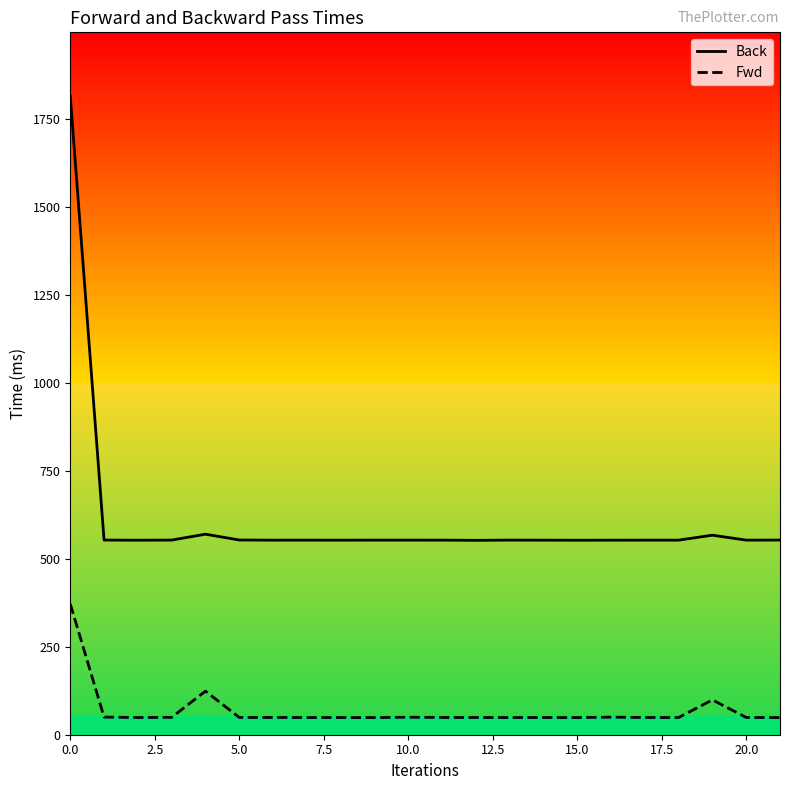

The value of Fwd at 0.0 is 155.2. True or false?

False